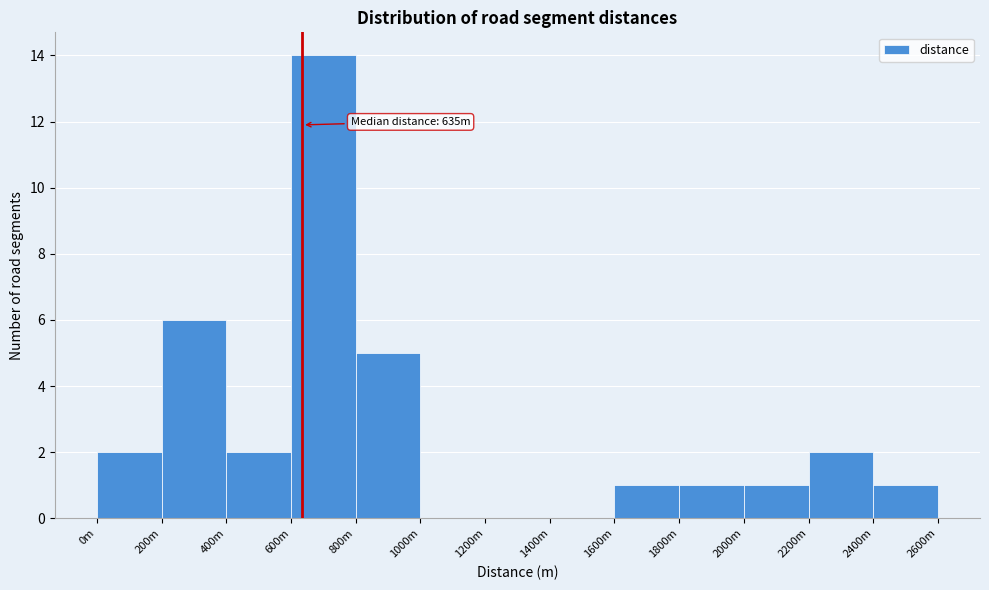

Reading left to right, transcribe all the data shown in this chart.

0m=2	200m=6	400m=2	600m=14	800m=5	1000m=0	1200m=0	1400m=0	1600m=1	1800m=1	2000m=1	2200m=2	2400m=1